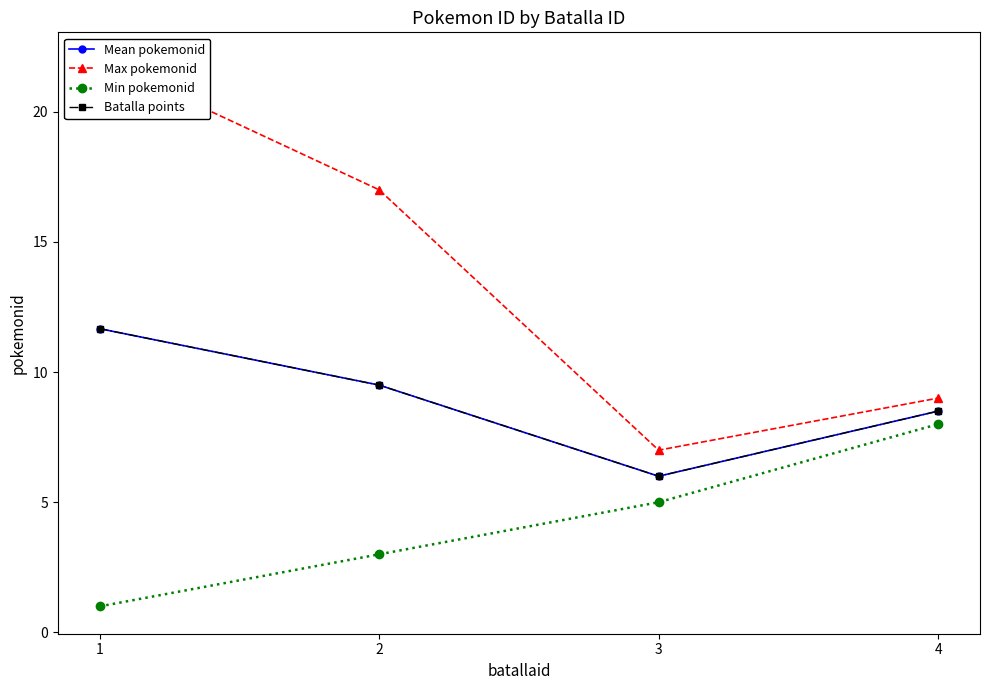

What is the difference between the second highest and minimum values in the Mean pokemonid series?

3.5